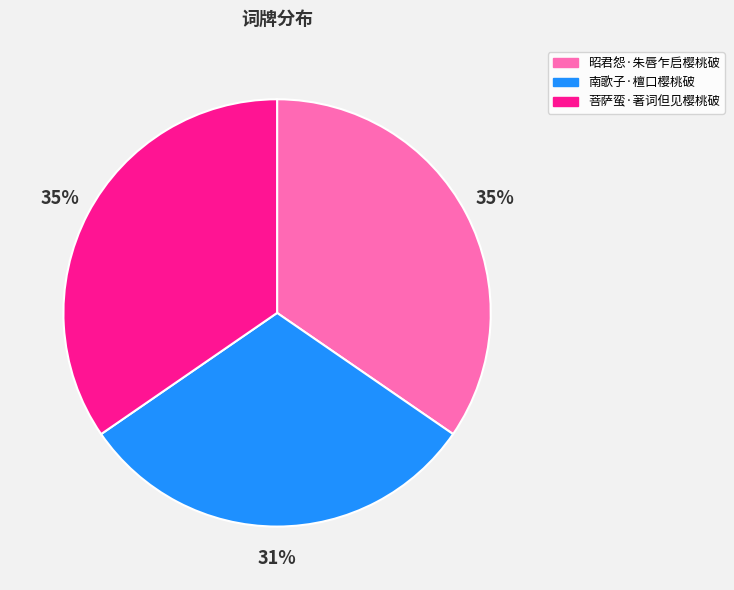

Which category has the smallest portion of the pie?

南歌子·檀口樱桃破